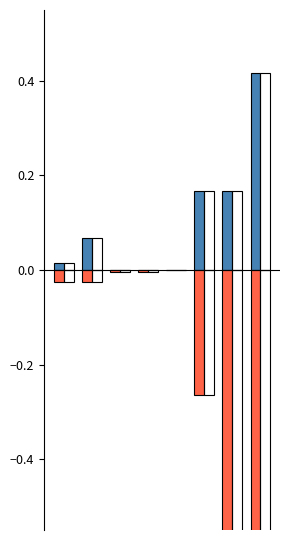

Is it true that 2019 equals -0.0 at Criminal Sexual Assault?

False